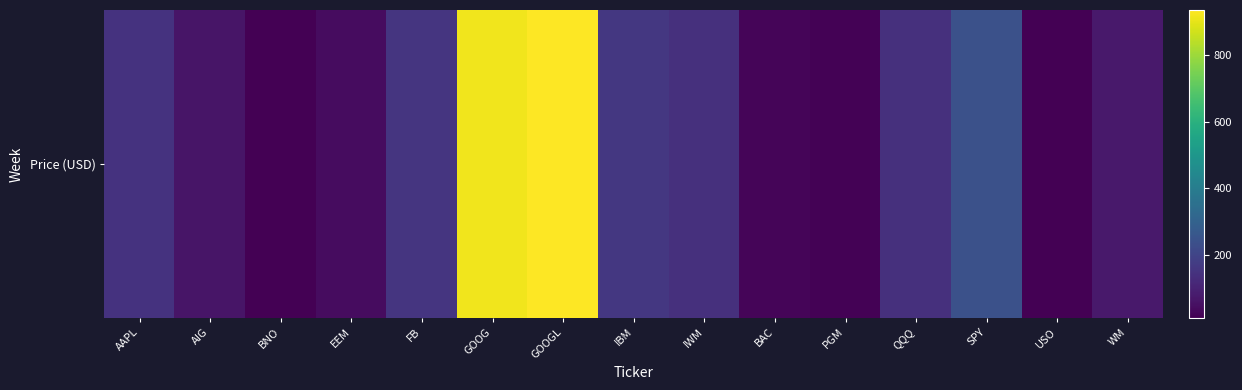

Reading left to right, extract all data points from this chart.

147.5	61.5	13.5	40.6	152.8	916.4	937.1	159.1	139.2	23.5	16.2	137.4	238.8	9.9	72.9